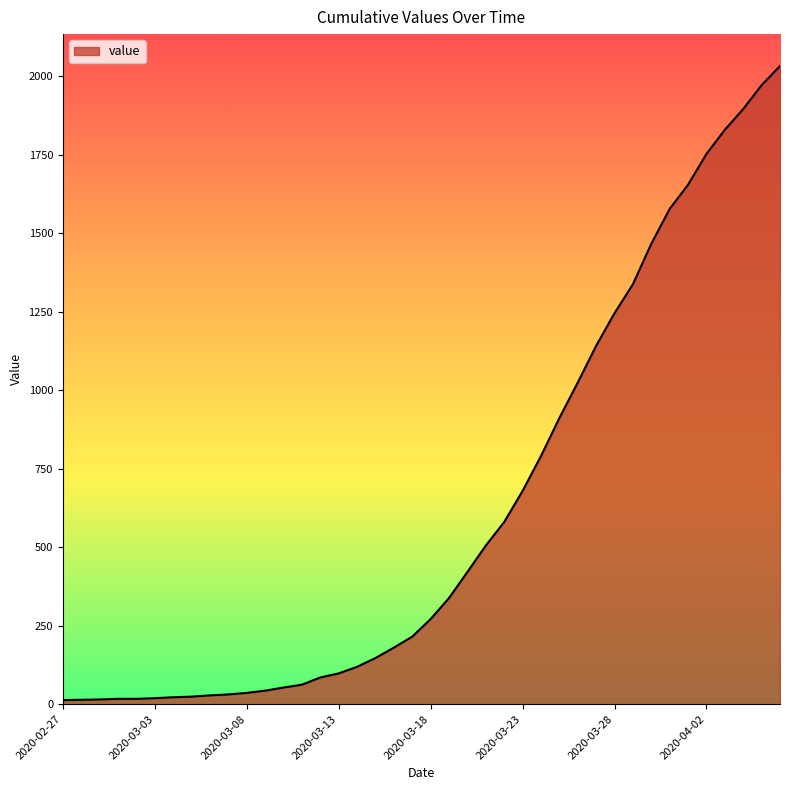

What is the smallest value displayed?

13